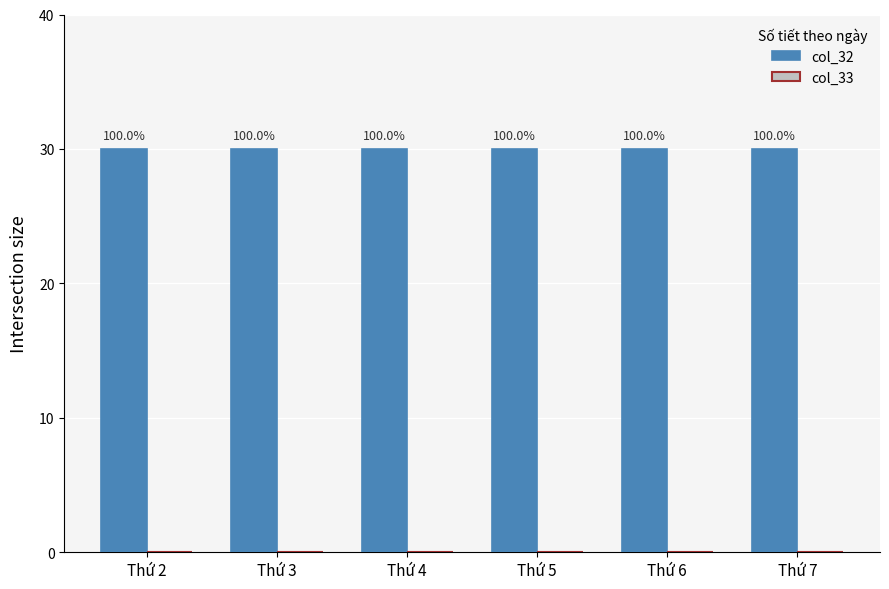

True or false: col_32 has a value of 30 at Thứ 4.

True